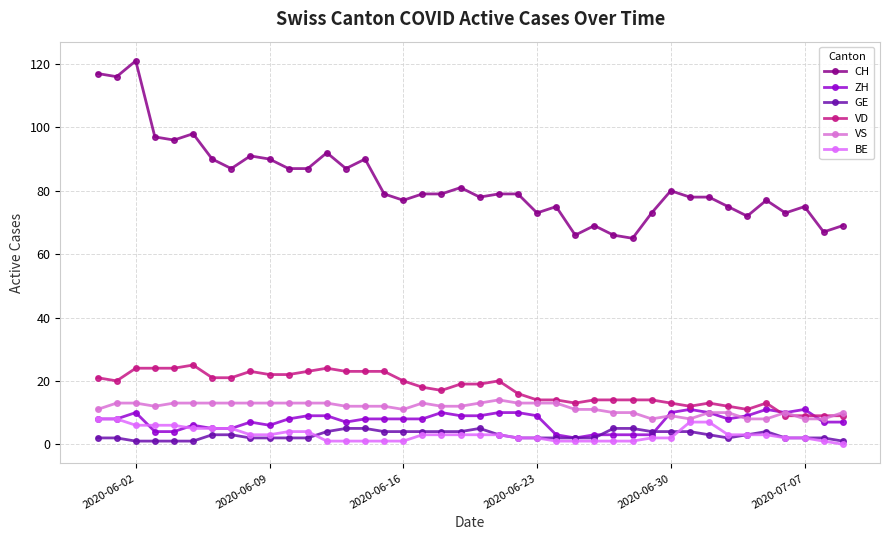

How many values in the GE series are below 3?

20